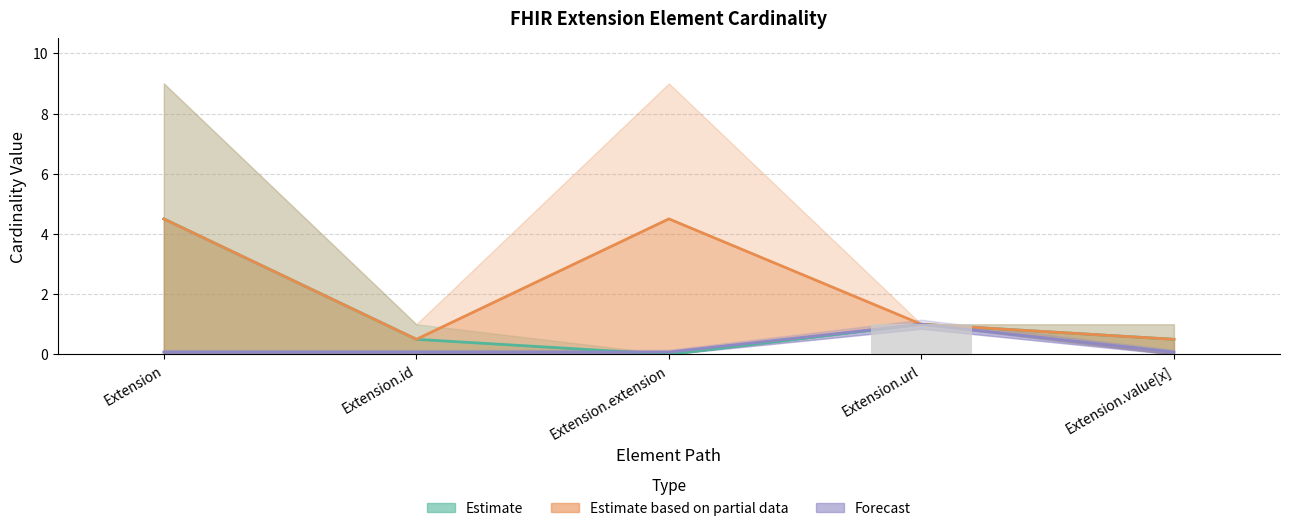

True or false: Estimate has a value of 0.3 at Extension.id.

False